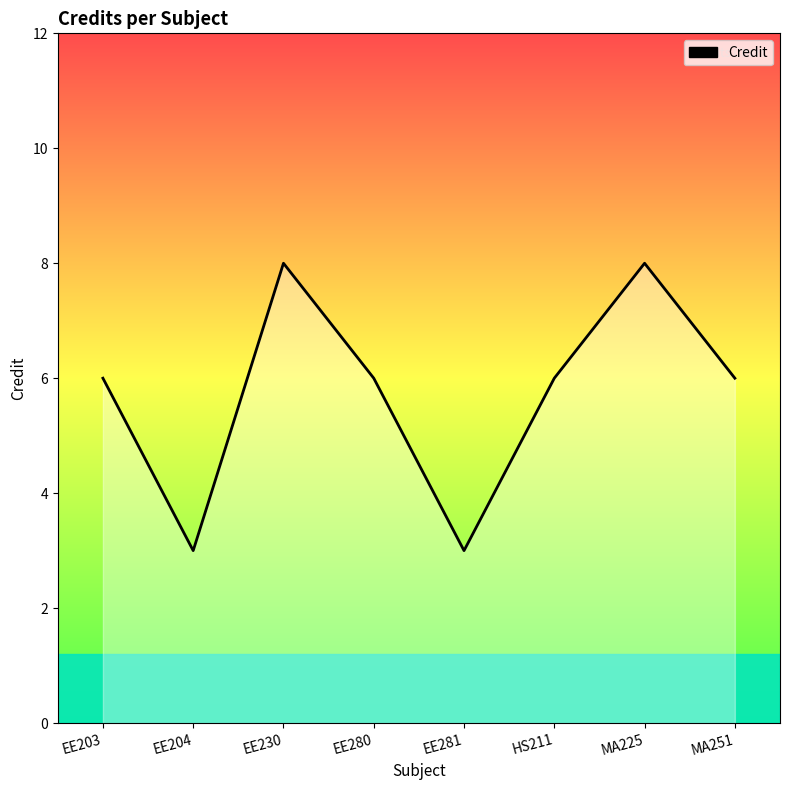

At which category does the data reach its first local valley?

EE204